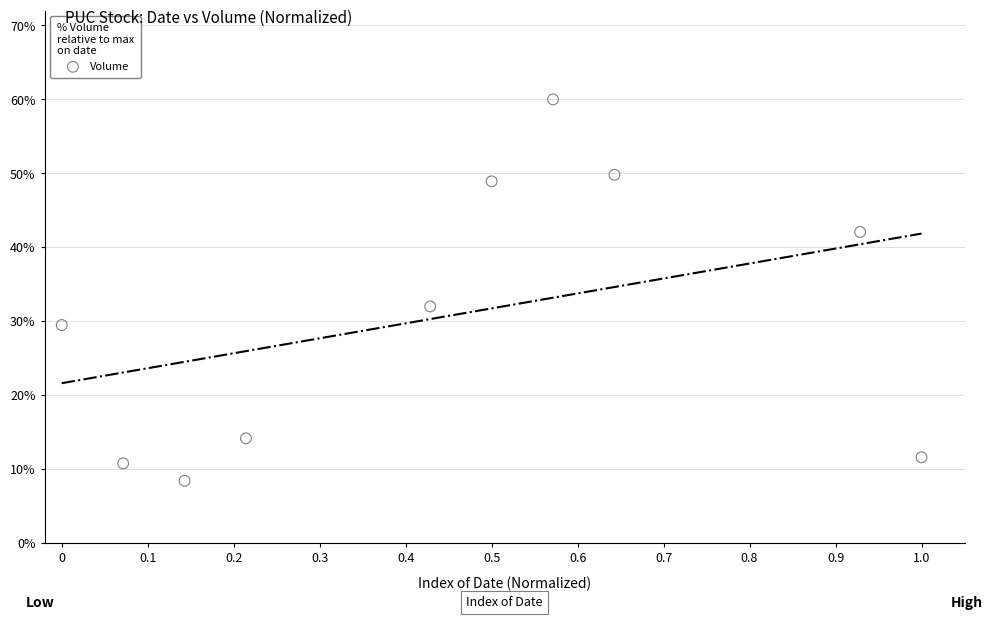

What is the average Y value?

30.7